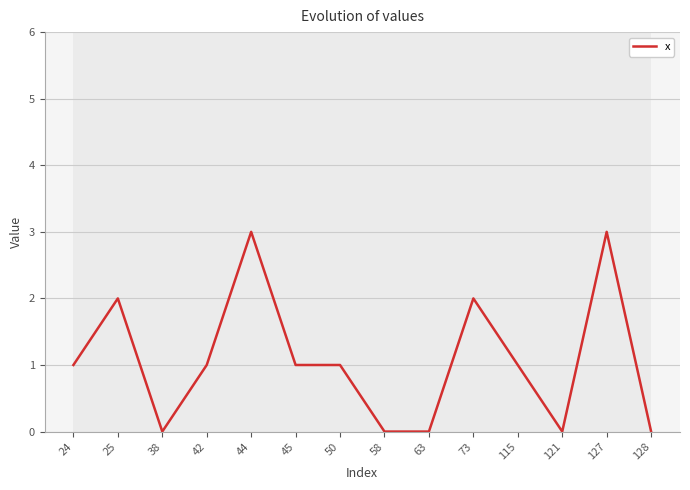

What is the difference between the values at 50 and 127?

2